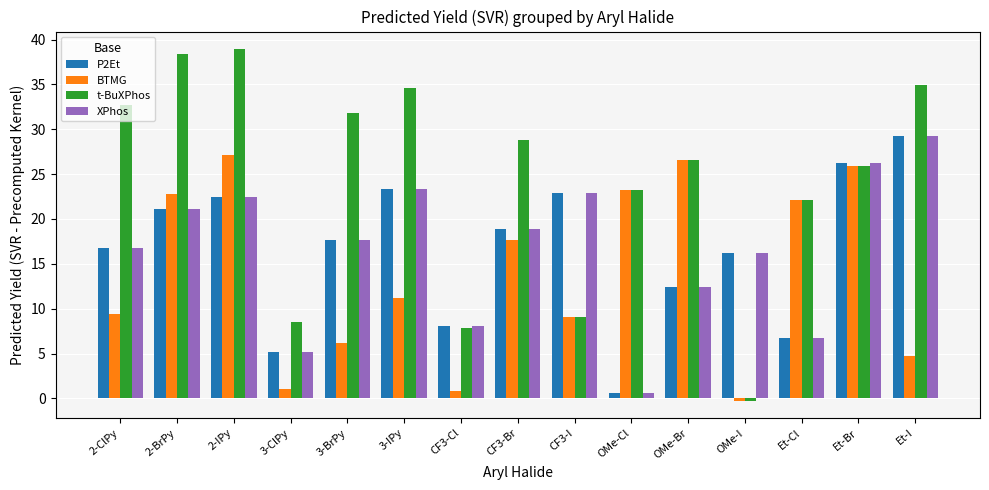

What is the label of the 6th bar from the right?

OMe-Cl